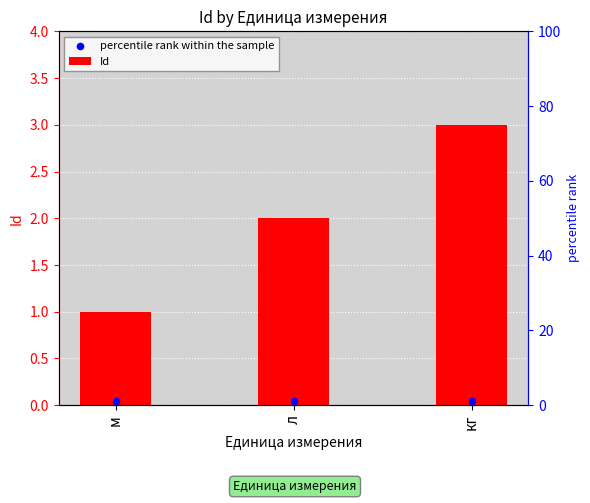

Which series has the largest Y range (max minus min)?

Id